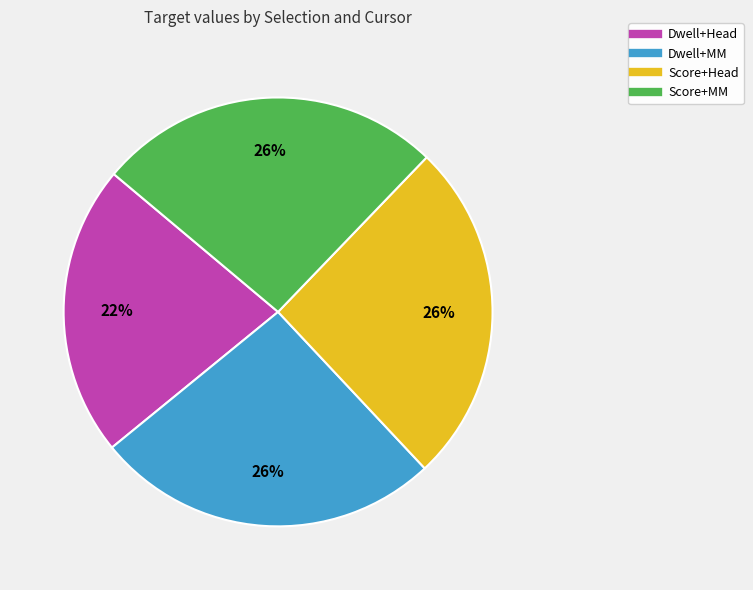

True or false: Score+MM accounts for 14% of the total.

False